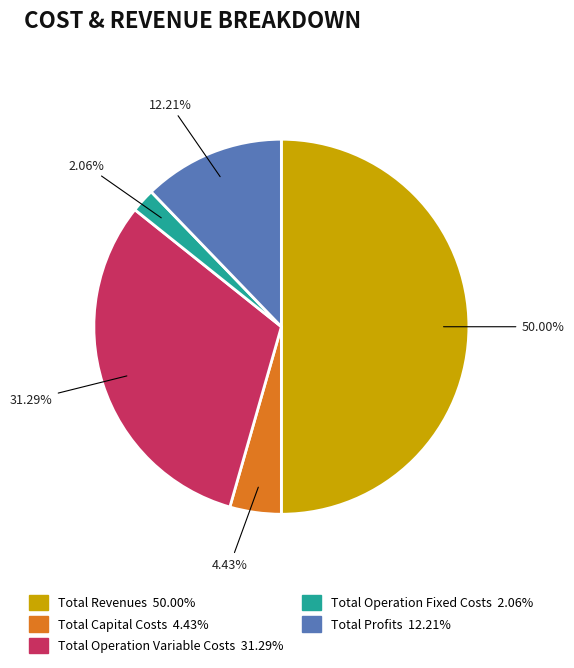

Does Total Capital Costs account for over 50% of the chart?

No